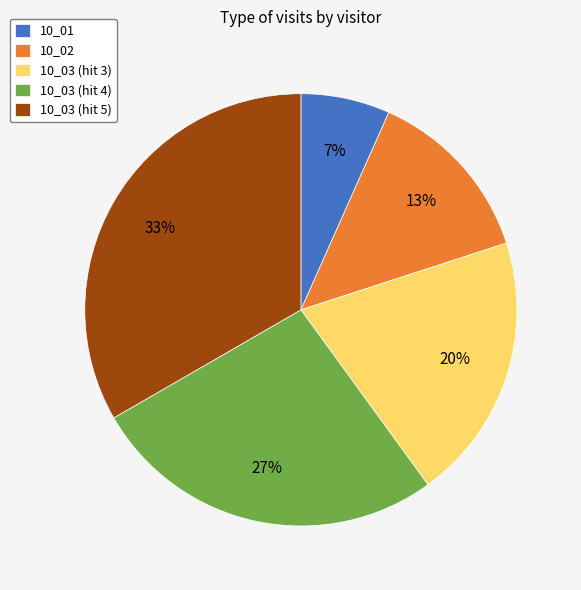

Is the sum of 10_03 (hit 3) and 10_01 greater than half?

No